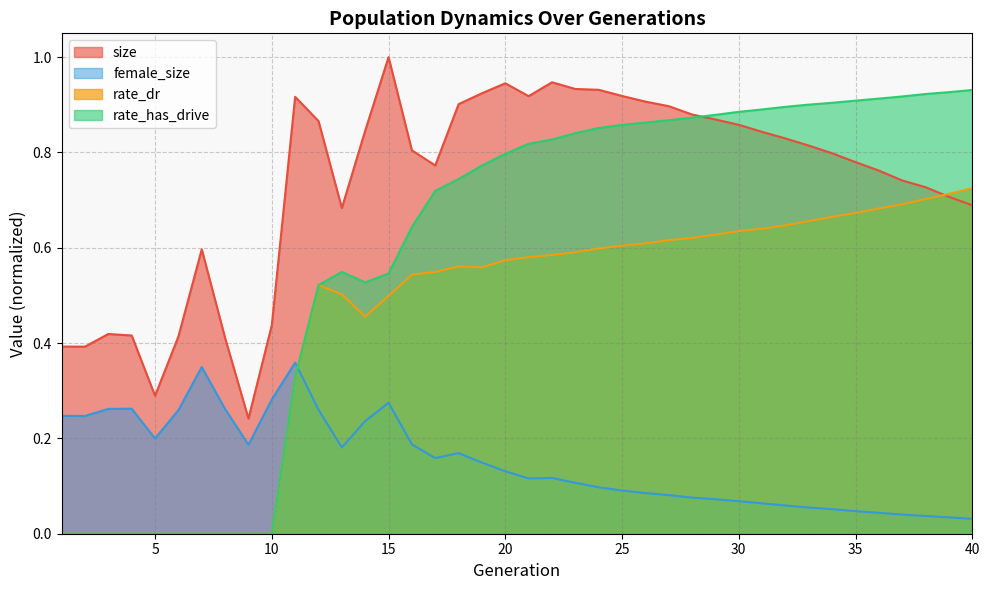

Reading left to right, list all the values displayed in this chart.

size: 1=0.4	2=0.4	3=0.4	4=0.4	5=0.3	6=0.4	7=0.6	8=0.4	9=0.2	10=0.4	11=0.9	12=0.9	13=0.7	14=0.8	15=1.0	16=0.8	17=0.8	18=0.9	19=0.9	20=0.9	21=0.9	22=0.9	23=0.9	24=0.9	25=0.9	26=0.9	27=0.9	28=0.9	29=0.9	30=0.9	31=0.8	32=0.8	33=0.8	34=0.8	35=0.8	36=0.8	37=0.7	38=0.7	39=0.7	40=0.7
female_size: 1=0.2	2=0.2	3=0.3	4=0.3	5=0.2	6=0.3	7=0.3	8=0.3	9=0.2	10=0.3	11=0.4	12=0.3	13=0.2	14=0.2	15=0.3	16=0.2	17=0.2	18=0.2	19=0.1	20=0.1	21=0.1	22=0.1	23=0.1	24=0.1	25=0.1	26=0.1	27=0.1	28=0.1	29=0.1	30=0.1	31=0.1	32=0.1	33=0.1	34=0.1	35=0.0	36=0.0	37=0.0	38=0.0	39=0.0	40=0.0
rate_dr: 1=0.0	2=0.0	3=0.0	4=0.0	5=0.0	6=0.0	7=0.0	8=0.0	9=0.0	10=0.0	11=0.3	12=0.5	13=0.5	14=0.5	15=0.5	16=0.5	17=0.5	18=0.6	19=0.6	20=0.6	21=0.6	22=0.6	23=0.6	24=0.6	25=0.6	26=0.6	27=0.6	28=0.6	29=0.6	30=0.6	31=0.6	32=0.6	33=0.7	34=0.7	35=0.7	36=0.7	37=0.7	38=0.7	39=0.7	40=0.7
rate_has_drive: 1=0.0	2=0.0	3=0.0	4=0.0	5=0.0	6=0.0	7=0.0	8=0.0	9=0.0	10=0.0	11=0.3	12=0.5	13=0.5	14=0.5	15=0.5	16=0.6	17=0.7	18=0.7	19=0.8	20=0.8	21=0.8	22=0.8	23=0.8	24=0.9	25=0.9	26=0.9	27=0.9	28=0.9	29=0.9	30=0.9	31=0.9	32=0.9	33=0.9	34=0.9	35=0.9	36=0.9	37=0.9	38=0.9	39=0.9	40=0.9